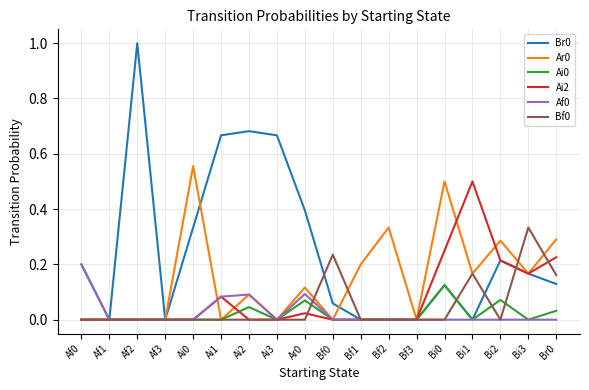

Is it true that Bf0 equals 0.2 at Ai0?

False